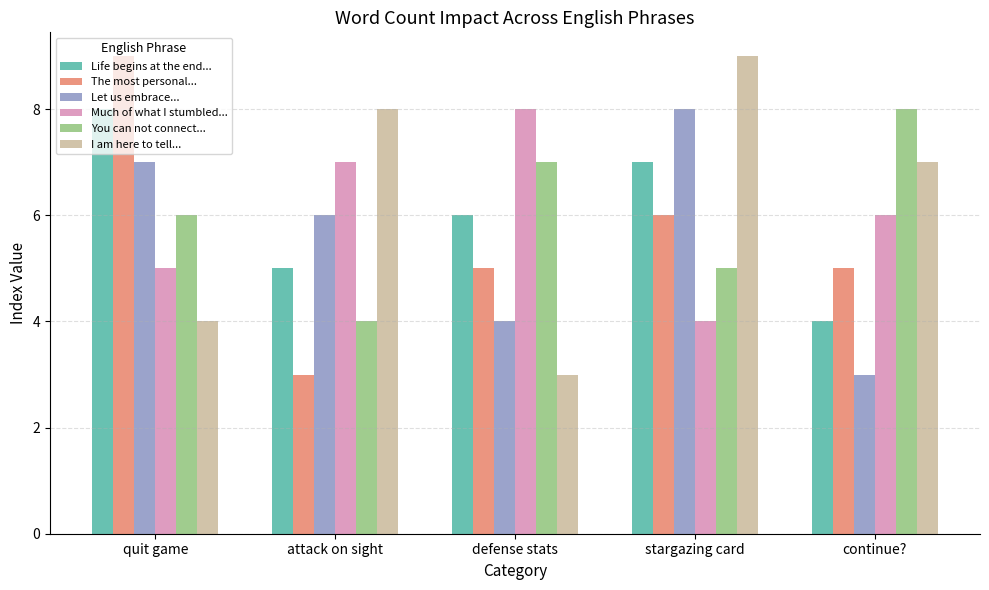

What is the sum of the Much of what I stumbled... values at quit game and defense stats?

13